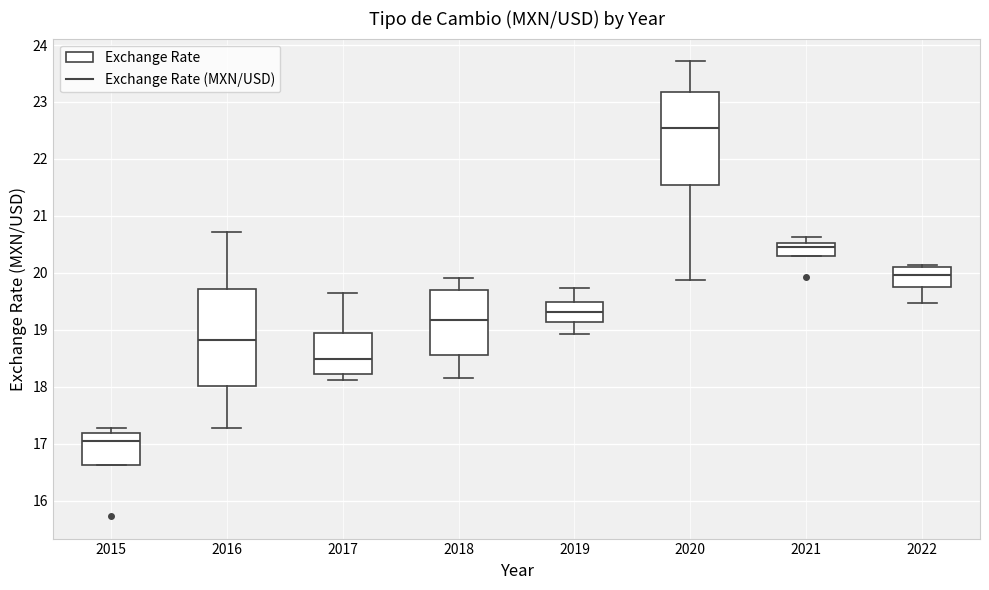

Which box's median line is the highest?

2020